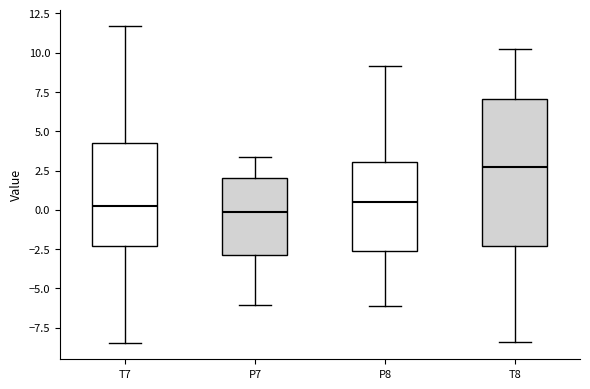

Reading left to right, transcribe this box plot: for each box, give where its median line is, the range the box spans, and where its two whiskers end, as read against the y-axis. The values are not printed on the chart, so give them approximately, as read against the axis.

T7: median 0.5, box -2.5 to 4.5, whiskers -8.5 to 11.5
P7: median 0.0, box -3.0 to 2.0, whiskers -6.0 to 3.5
P8: median 0.5, box -2.5 to 3.0, whiskers -6.0 to 9.0
T8: median 2.5, box -2.5 to 7.0, whiskers -8.5 to 10.5